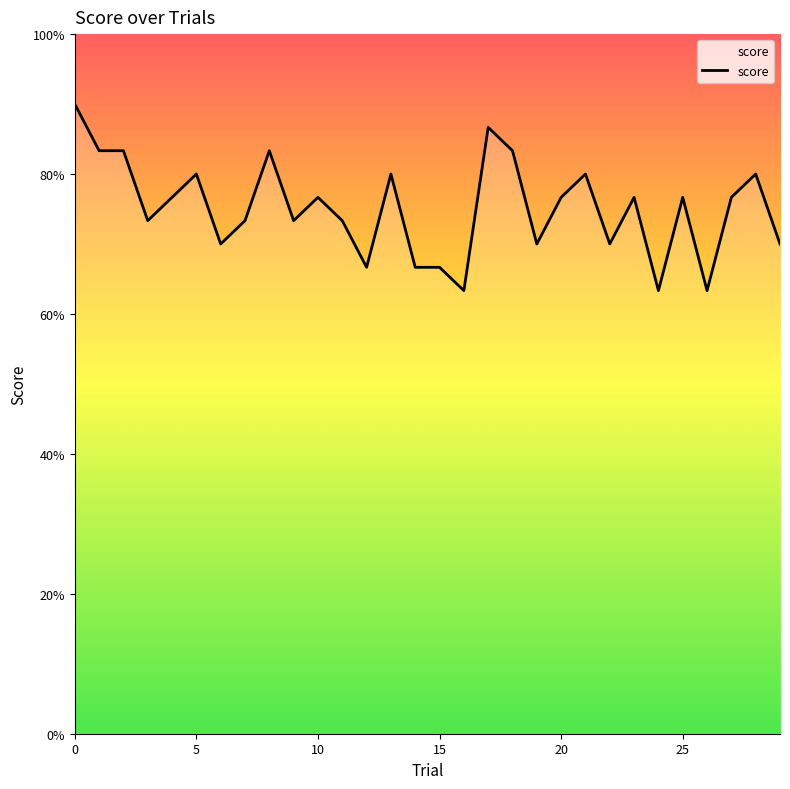

Rank the categories by value from lowest to highest.

16, 24, 26, 12, 14, 15, 6, 19, 22, 29, 3, 7, 9, 11, 4, 10, 20, 23, 25, 27, 5, 13, 21, 28, 1, 2, 8, 18, 17, 0